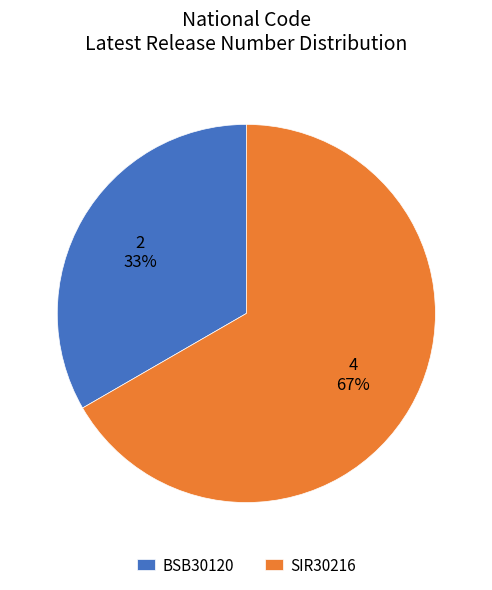

Is it true that SIR30216 is 59% of the pie?

False